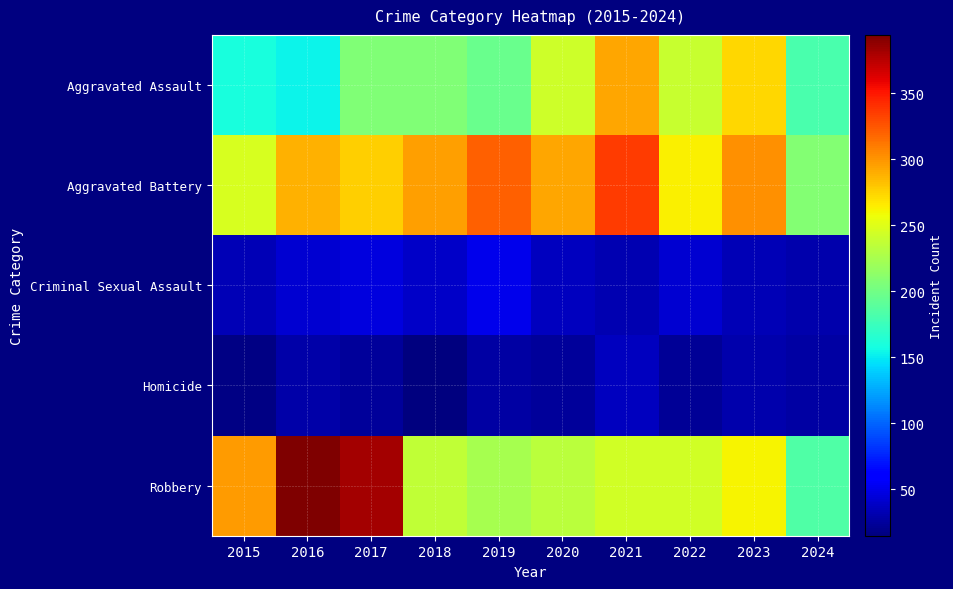

Reading left to right, transcribe all the data shown in this chart.

Aggravated Assault: 2015=160	2016=154	2017=207	2018=206	2019=197	2020=242	2021=292	2022=239	2023=273	2024=181
Aggravated Battery: 2015=246	2016=288	2017=277	2018=296	2019=321	2020=293	2021=336	2022=263	2023=301	2024=208
Criminal Sexual Assault: 2015=34	2016=43	2017=47	2018=40	2019=51	2020=36	2021=32	2022=42	2023=34	2024=30
Homicide: 2015=17	2016=29	2017=24	2018=15	2019=27	2020=24	2021=37	2022=23	2023=31	2024=28
Robbery: 2015=297	2016=394	2017=381	2018=237	2019=224	2020=233	2021=244	2022=243	2023=262	2024=185